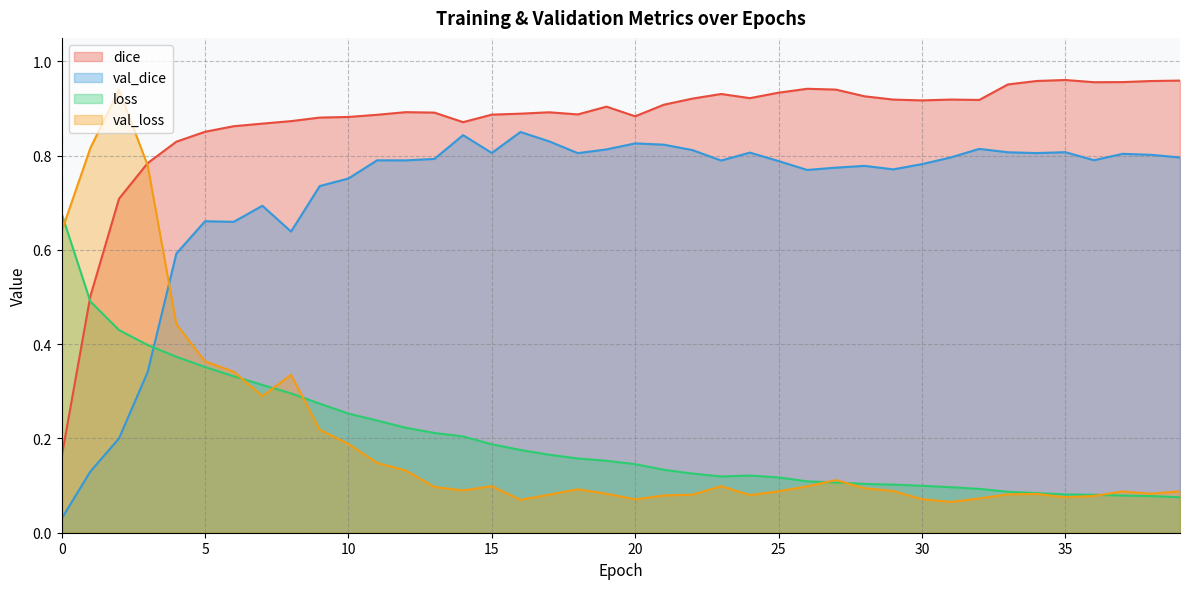

What are all the series names shown in the legend?

dice, val_dice, loss, val_loss